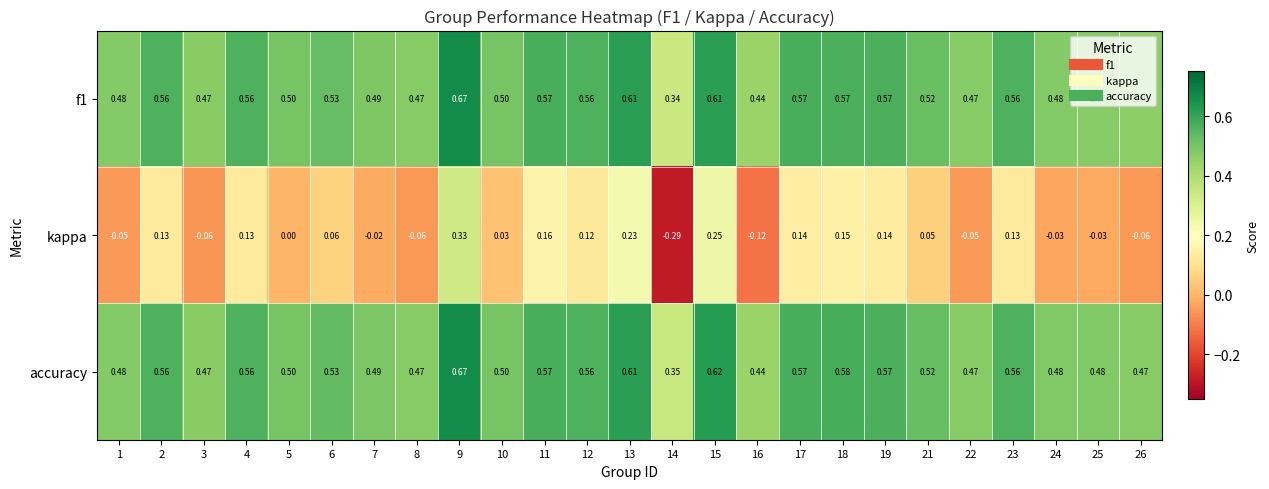

What is the spread (max minus min) of values at 25?

0.5